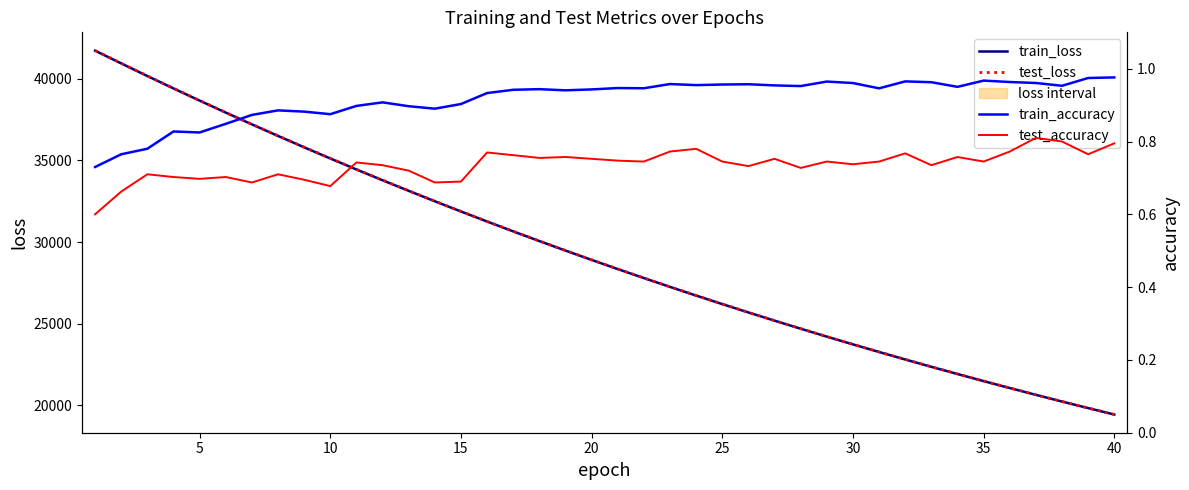

What value does the test_loss series have at 30?

23735.0